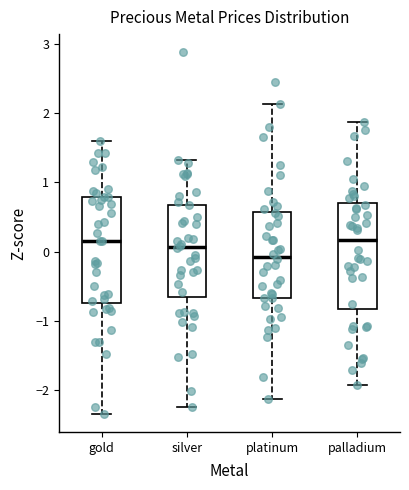

Reading left to right, transcribe this box plot: for each box, give where its median line is, the range the box spans, and where its two whiskers end, as read against the y-axis. The values are not printed on the chart, so give them approximately, as read against the axis.

gold: median 0.2, box -0.7 to 0.8, whiskers -2.3 to 1.6
silver: median 0.1, box -0.7 to 0.7, whiskers -2.3 to 1.3
platinum: median -0.1, box -0.7 to 0.6, whiskers -2.1 to 2.1
palladium: median 0.2, box -0.8 to 0.7, whiskers -1.9 to 1.9